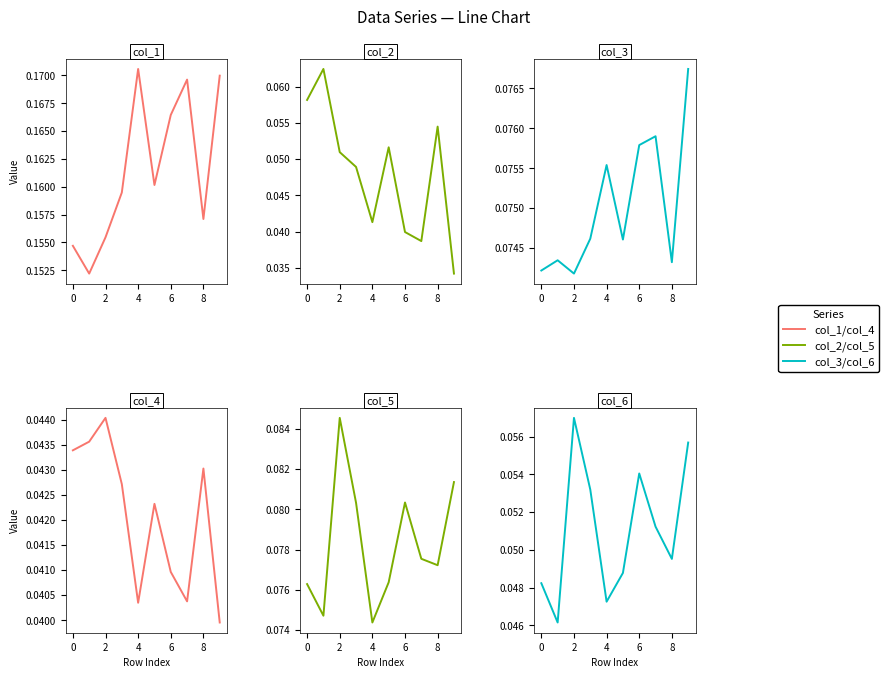

What is the highest value of the col_2 series?

0.1